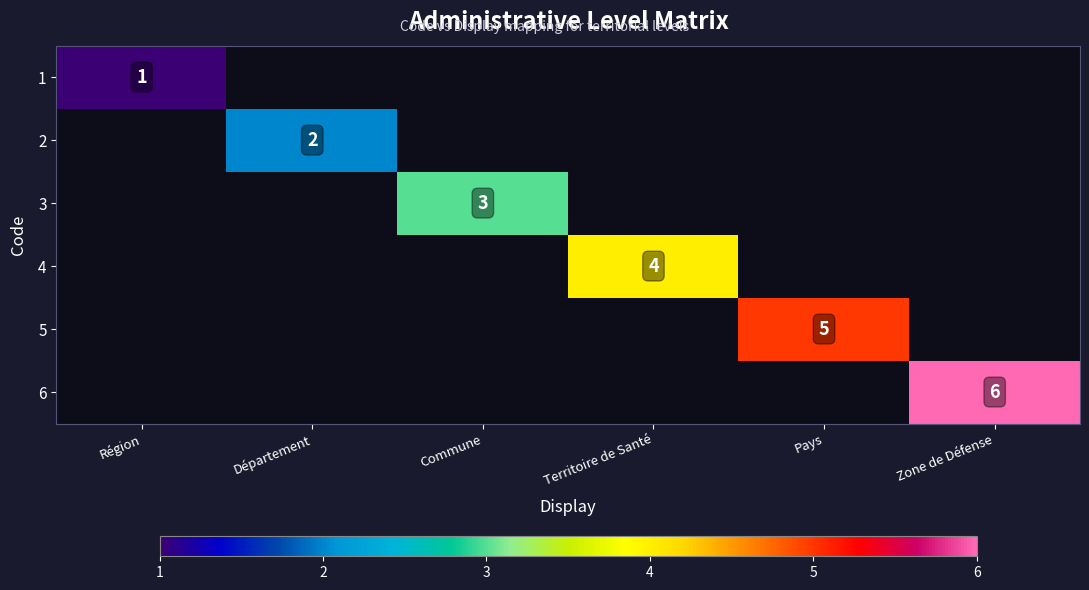

The value of 1 at Région is 1. True or false?

True